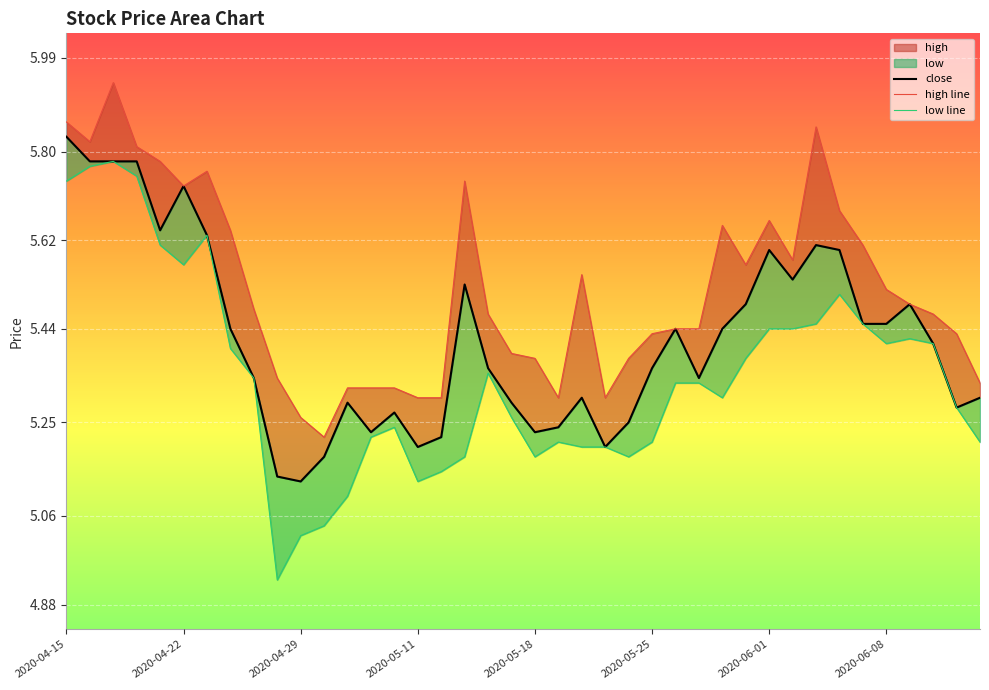

What is the sum of the low line values at 24 and 2020-05-18?

10.8